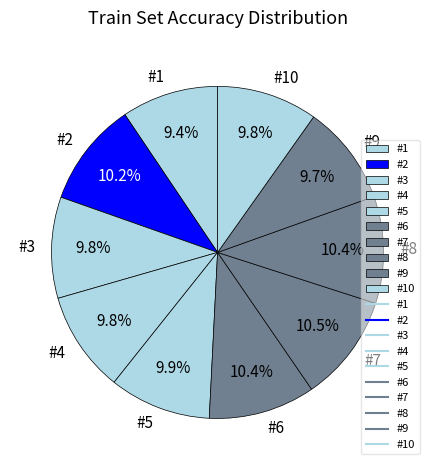

What is the total percentage of #7 and #4?

20.3%